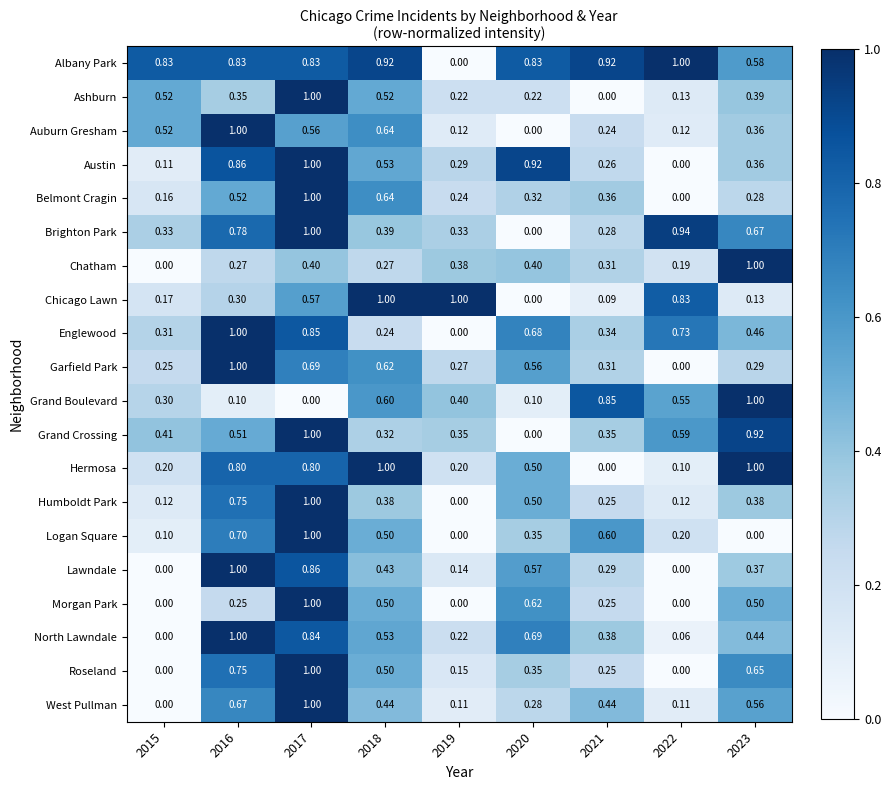

Is the value of Logan Square at 2015 greater than the value of Garfield Park at 2023?

No